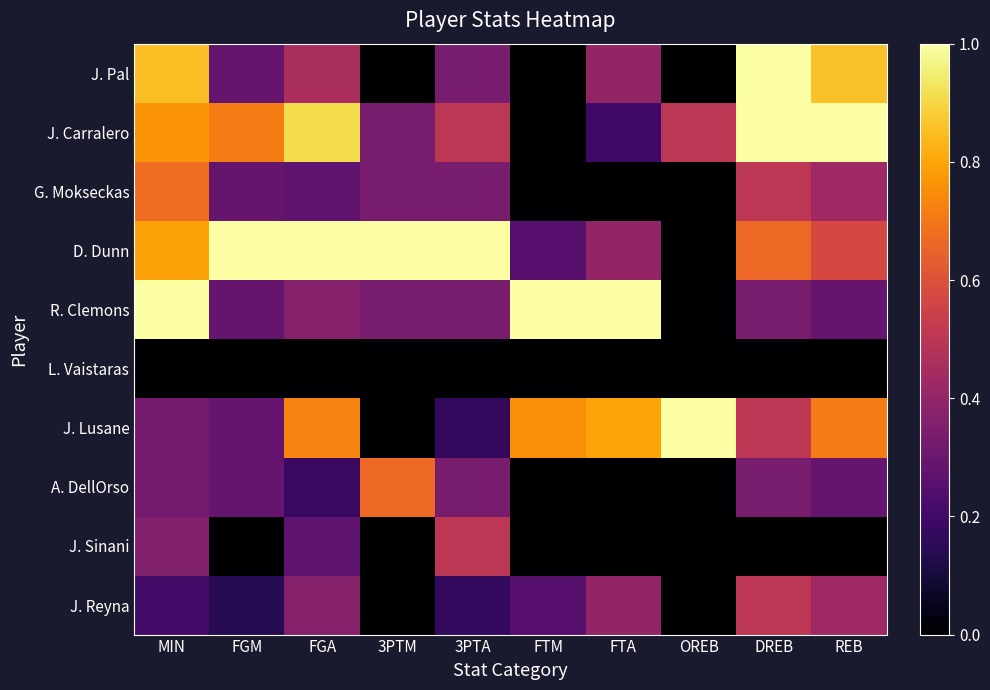

Reading left to right, list all the values displayed in this chart.

J. Pal: MIN=0.9	FGM=0.3	FGA=0.5	3PTM=0.0	3PTA=0.3	FTM=0.0	FTA=0.4	OREB=0.0	DREB=1.0	REB=0.9
J. Carralero: MIN=0.8	FGM=0.7	FGA=0.9	3PTM=0.3	3PTA=0.5	FTM=0.0	FTA=0.2	OREB=0.5	DREB=1.0	REB=1.0
G. Mokseckas: MIN=0.7	FGM=0.3	FGA=0.3	3PTM=0.3	3PTA=0.3	FTM=0.0	FTA=0.0	OREB=0.0	DREB=0.5	REB=0.4
D. Dunn: MIN=0.8	FGM=1.0	FGA=1.0	3PTM=1.0	3PTA=1.0	FTM=0.2	FTA=0.4	OREB=0.0	DREB=0.7	REB=0.6
R. Clemons: MIN=1.0	FGM=0.3	FGA=0.4	3PTM=0.3	3PTA=0.3	FTM=1.0	FTA=1.0	OREB=0.0	DREB=0.3	REB=0.3
L. Vaistaras: MIN=0.0	FGM=0.0	FGA=0.0	3PTM=0.0	3PTA=0.0	FTM=0.0	FTA=0.0	OREB=0.0	DREB=0.0	REB=0.0
J. Lusane: MIN=0.3	FGM=0.3	FGA=0.7	3PTM=0.0	3PTA=0.2	FTM=0.8	FTA=0.8	OREB=1.0	DREB=0.5	REB=0.7
A. DellOrso: MIN=0.3	FGM=0.3	FGA=0.2	3PTM=0.7	3PTA=0.3	FTM=0.0	FTA=0.0	OREB=0.0	DREB=0.3	REB=0.3
J. Sinani: MIN=0.4	FGM=0.0	FGA=0.3	3PTM=0.0	3PTA=0.5	FTM=0.0	FTA=0.0	OREB=0.0	DREB=0.0	REB=0.0
J. Reyna: MIN=0.2	FGM=0.1	FGA=0.4	3PTM=0.0	3PTA=0.2	FTM=0.2	FTA=0.4	OREB=0.0	DREB=0.5	REB=0.4